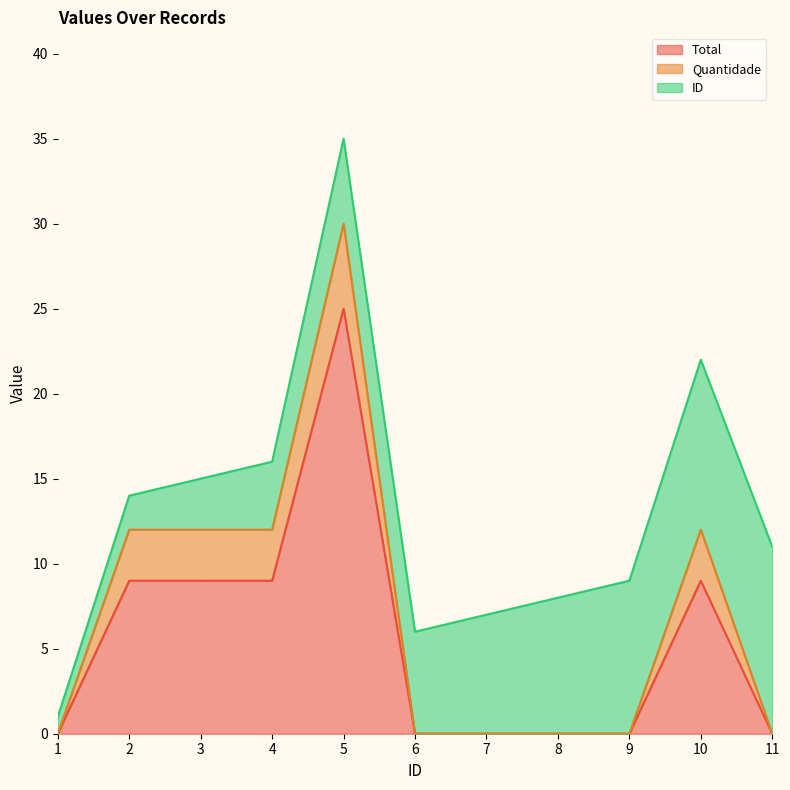

Reading right to left, transcribe all the data shown in this chart.

Total: 11=0	10=9	9=0	8=0	7=0	6=0	5=25	4=9	3=9	2=9	1=0
Quantidade: 11=0	10=3	9=0	8=0	7=0	6=0	5=5	4=3	3=3	2=3	1=0
ID: 11=11	10=10	9=9	8=8	7=7	6=6	5=5	4=4	3=3	2=2	1=1